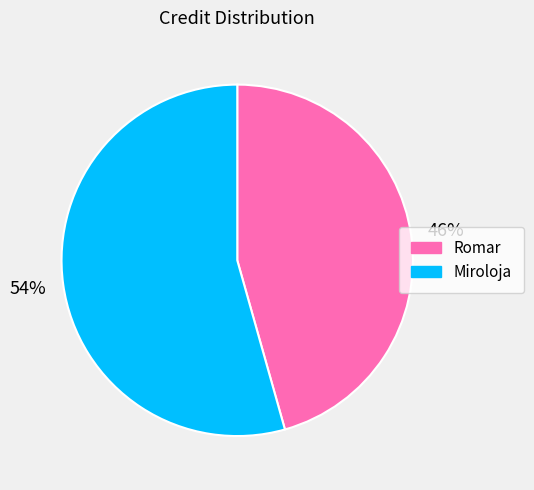

To the nearest percent, what is the combined percentage of Miroloja and Romar?

100%